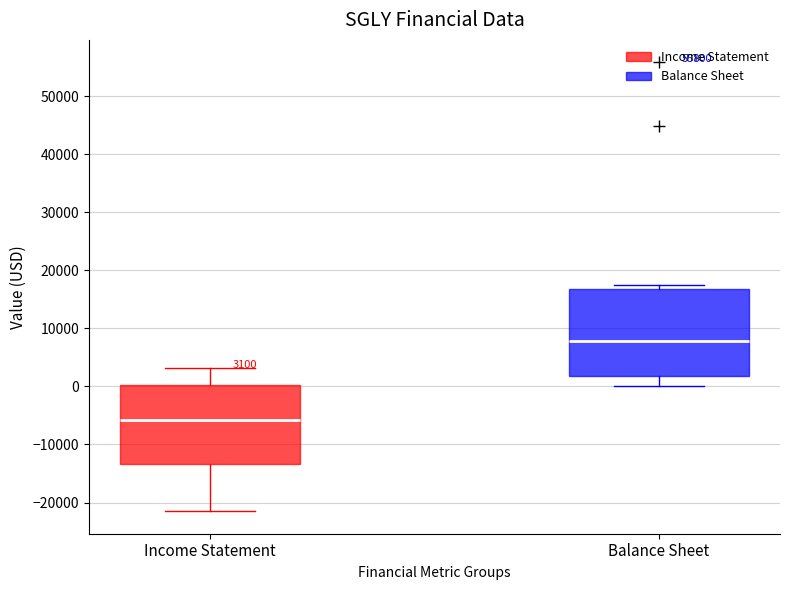

Comparing the boxes themselves (not the whiskers), which one is the tallest?

Balance Sheet